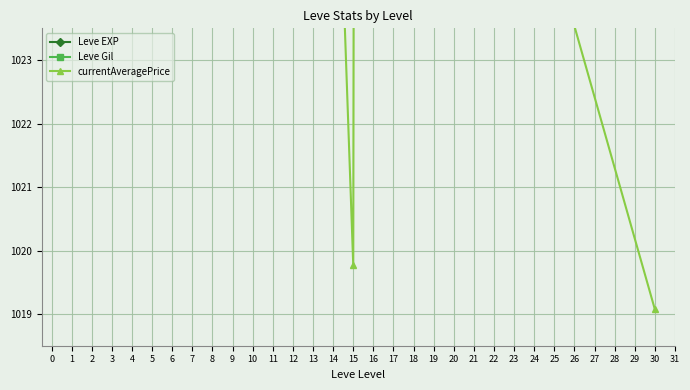

How many data points in currentAveragePrice are less than 1034?

3